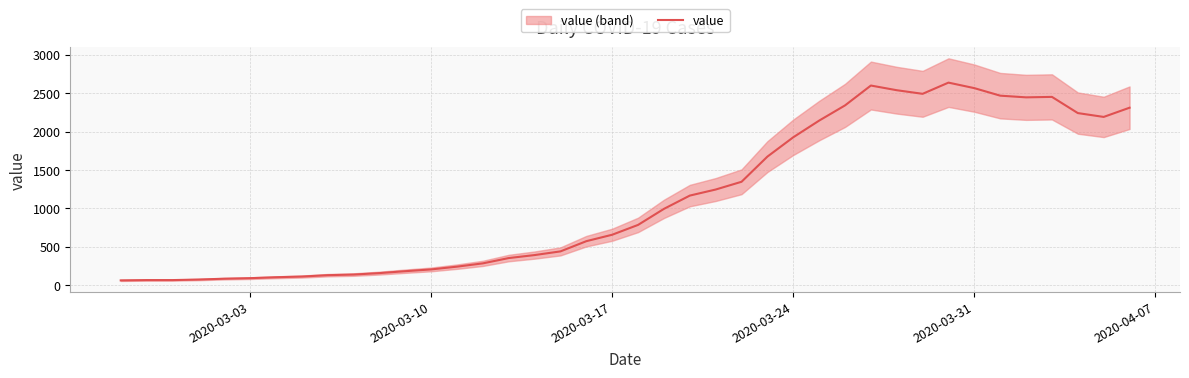

What is the highest value of the value series?

2638